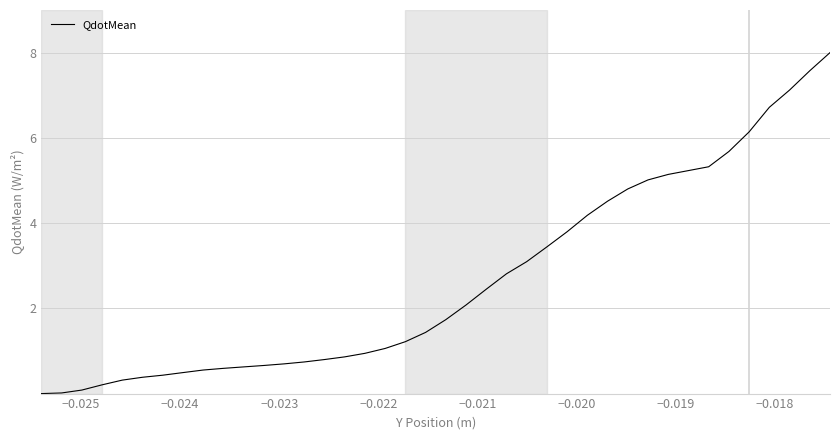

What is the difference between the maximum and minimum values?

8.0